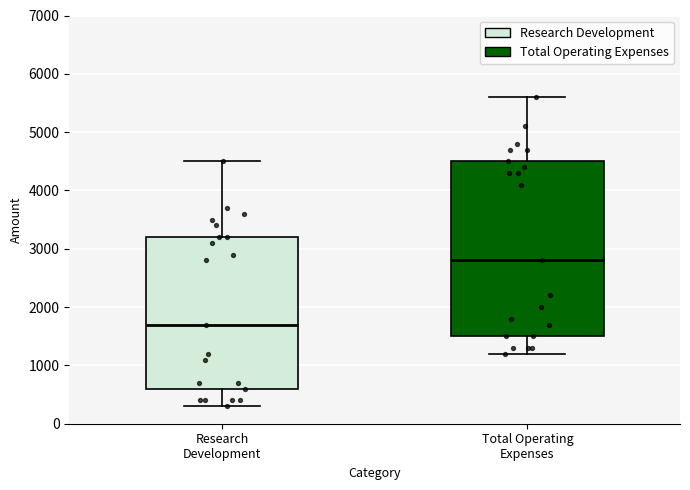

Which box is the tallest, from its lower edge to its upper edge?

Total Operating Expenses